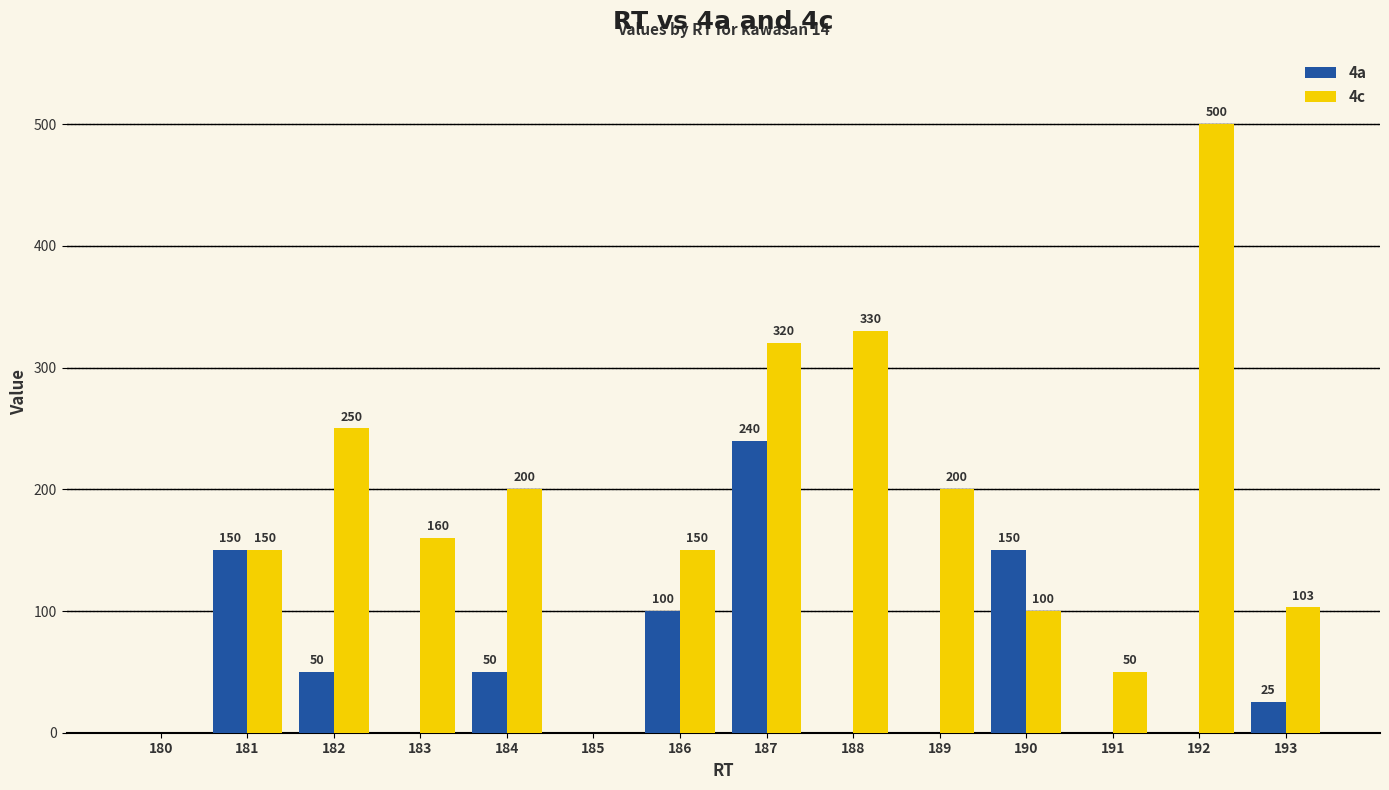

How many groups of bars are there?

14